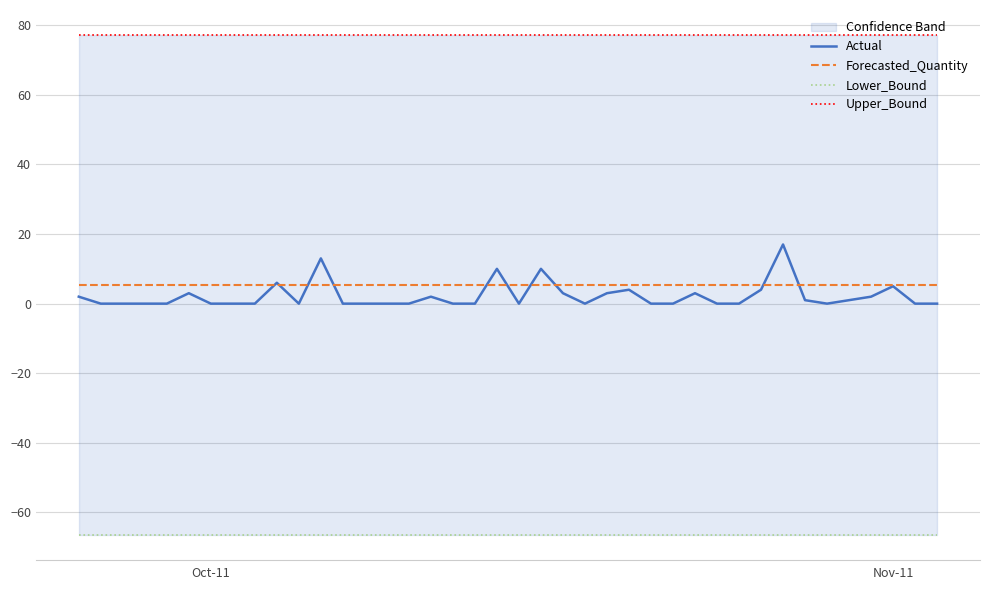

Reading left to right, transcribe all the data shown in this chart.

Actual: 2.0	0.0	0.0	0.0	0.0	3.0	0.0	0.0	0.0	6.0	0.0	13.0	0.0	0.0	0.0	0.0	2.0	0.0	0.0	10.0	0.0	10.0	3.0	0.0	3.0	4.0	0.0	0.0	3.0	0.0	0.0	4.0	17.0	1.0	0.0	1.0	2.0	5.0	0.0	0.0
Forecasted_Quantity: 5.3	5.3	5.3	5.3	5.3	5.3	5.3	5.3	5.3	5.3	5.3	5.3	5.3	5.3	5.3	5.3	5.3	5.3	5.3	5.3	5.3	5.3	5.3	5.3	5.3	5.3	5.3	5.3	5.3	5.3	5.3	5.3	5.3	5.3	5.3	5.3	5.3	5.3	5.3	5.3
Lower_Bound: -66.5	-66.5	-66.5	-66.5	-66.5	-66.5	-66.5	-66.5	-66.5	-66.5	-66.5	-66.5	-66.5	-66.5	-66.5	-66.5	-66.5	-66.5	-66.5	-66.5	-66.5	-66.5	-66.5	-66.5	-66.5	-66.5	-66.5	-66.5	-66.5	-66.5	-66.5	-66.5	-66.5	-66.5	-66.5	-66.5	-66.5	-66.5	-66.5	-66.5
Upper_Bound: 77.2	77.2	77.2	77.2	77.2	77.2	77.2	77.2	77.2	77.2	77.2	77.2	77.2	77.2	77.2	77.2	77.2	77.2	77.2	77.2	77.2	77.2	77.2	77.2	77.2	77.2	77.2	77.2	77.2	77.2	77.2	77.2	77.2	77.2	77.2	77.2	77.2	77.2	77.2	77.2